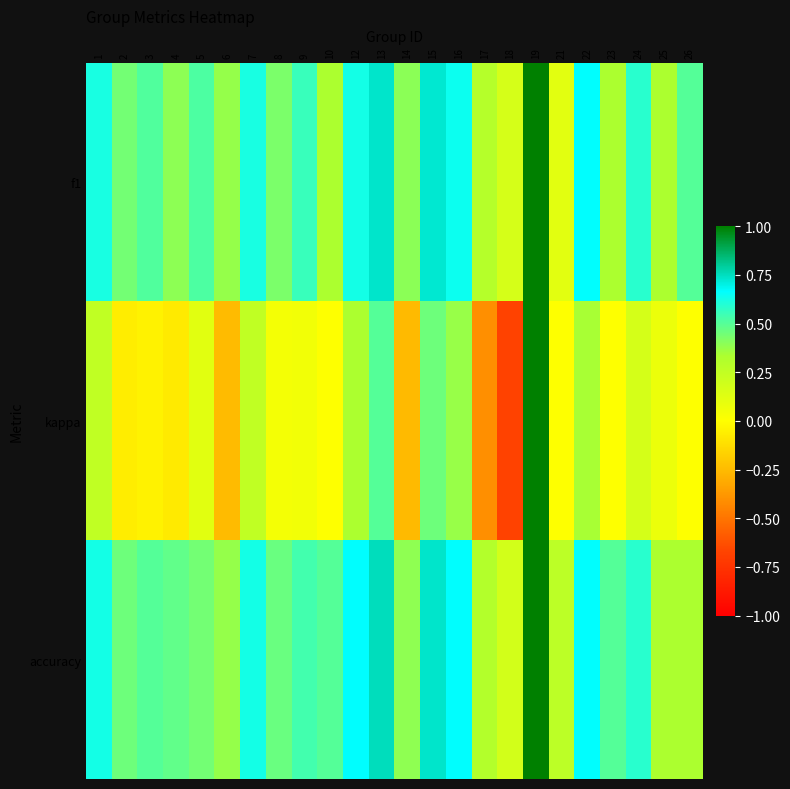

Between 5 and 14, which series saw the biggest shift?

kappa